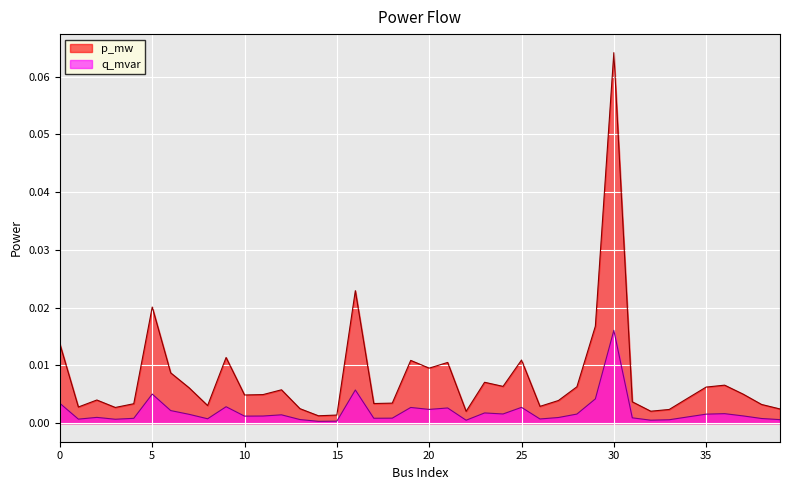

Which series has the largest total across all categories?

p_mw